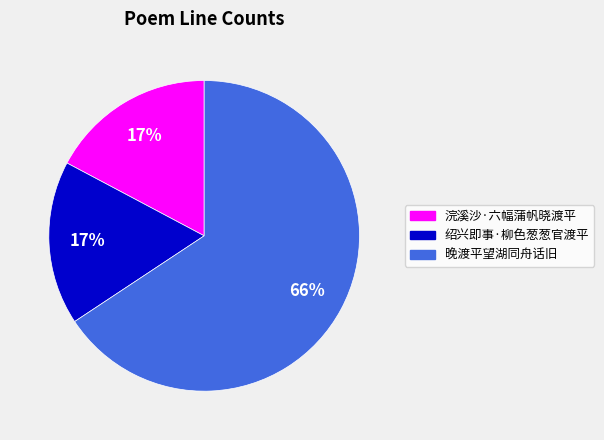

To the nearest percent, what percentage of the pie is 绍兴即事·柳色葱葱官渡平?

17%